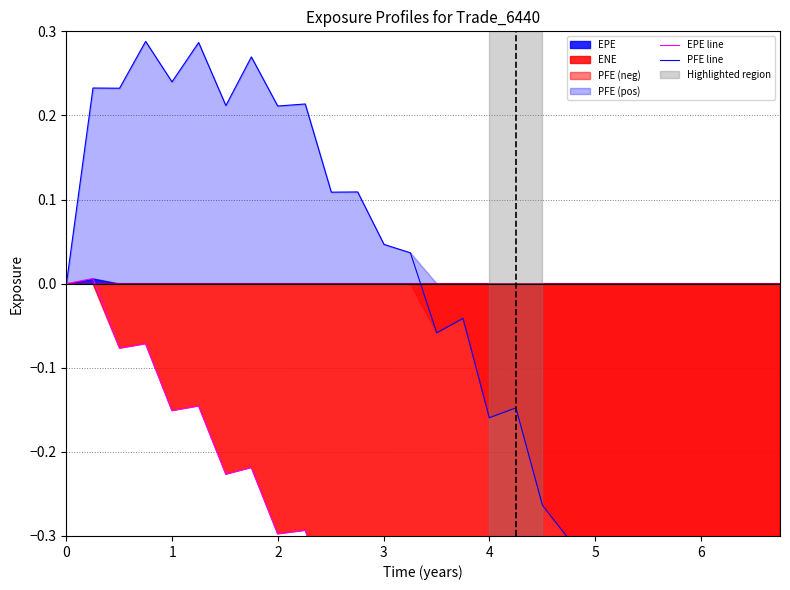

Which series has the largest total across all categories?

PFE line